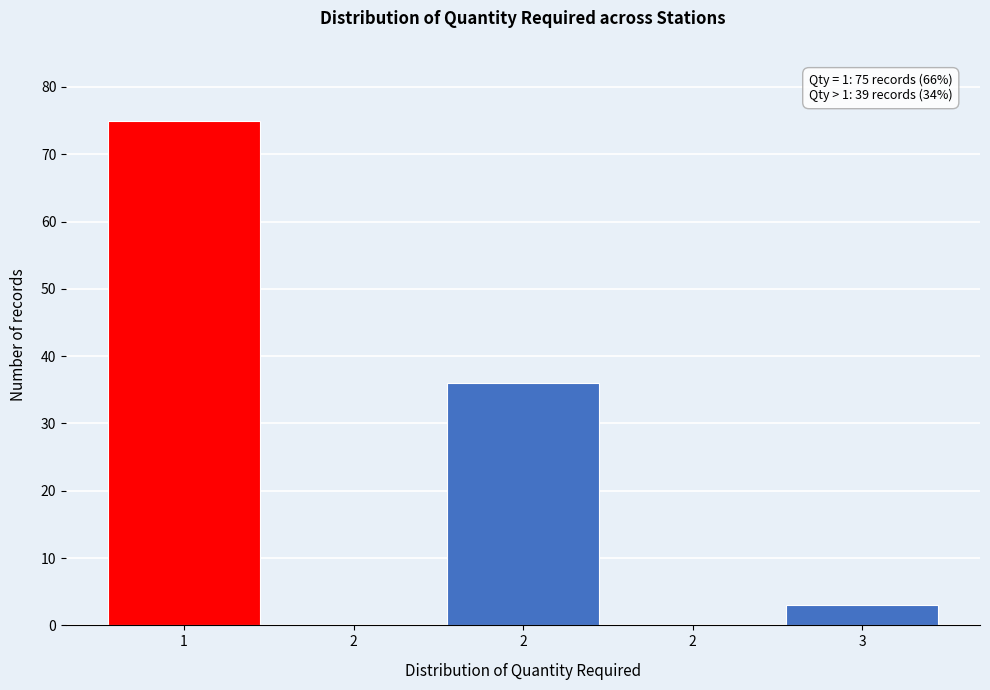

Count the number of categories in the chart.

5